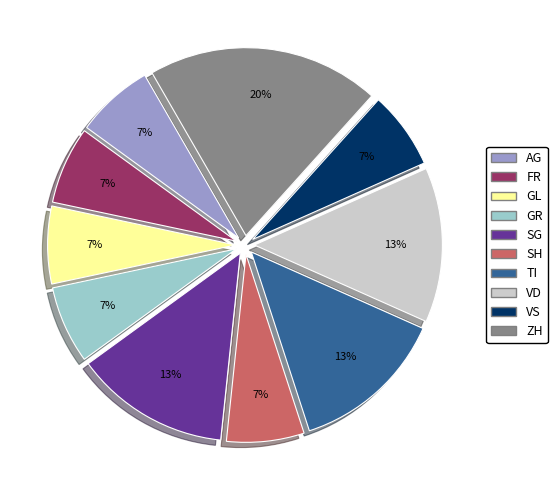

To the nearest percent, what is the average slice percentage?

10%